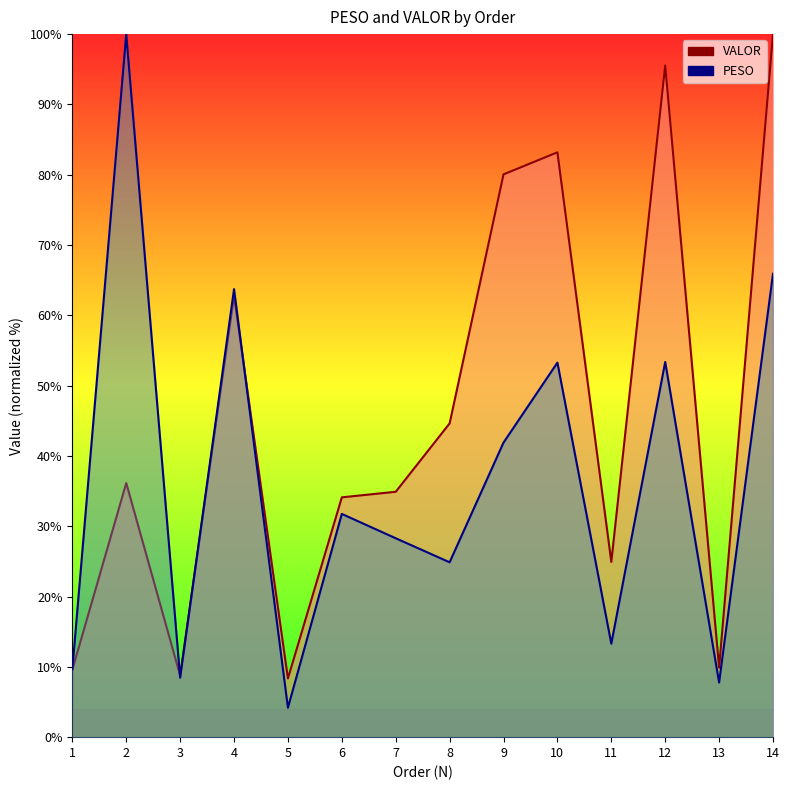

Does the chart have visible grid lines?

No